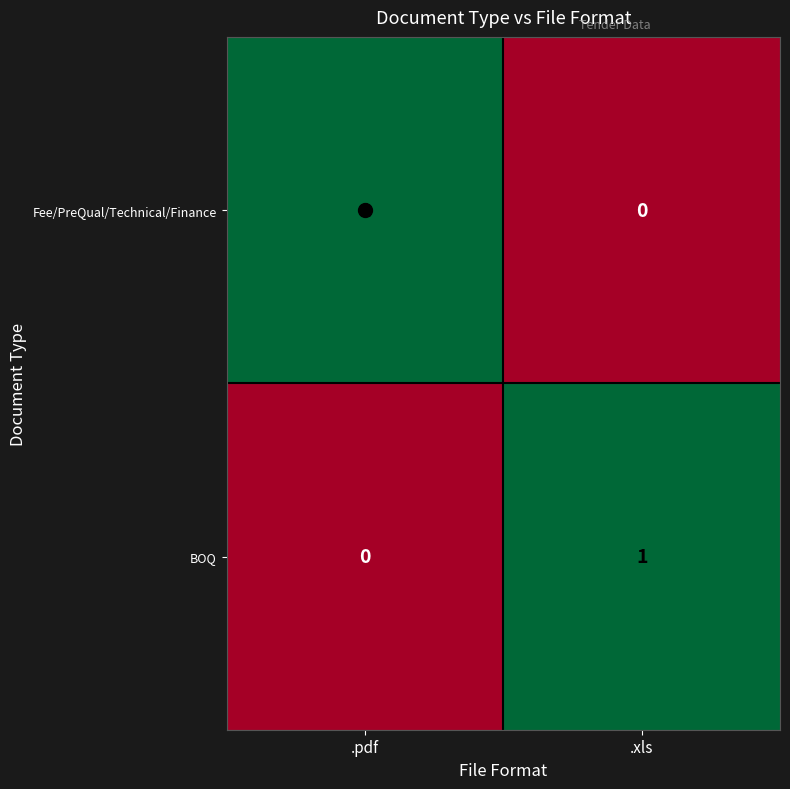

Rank the categories by Fee/PreQual/Technical/Finance value from lowest to highest.

.xls, .pdf